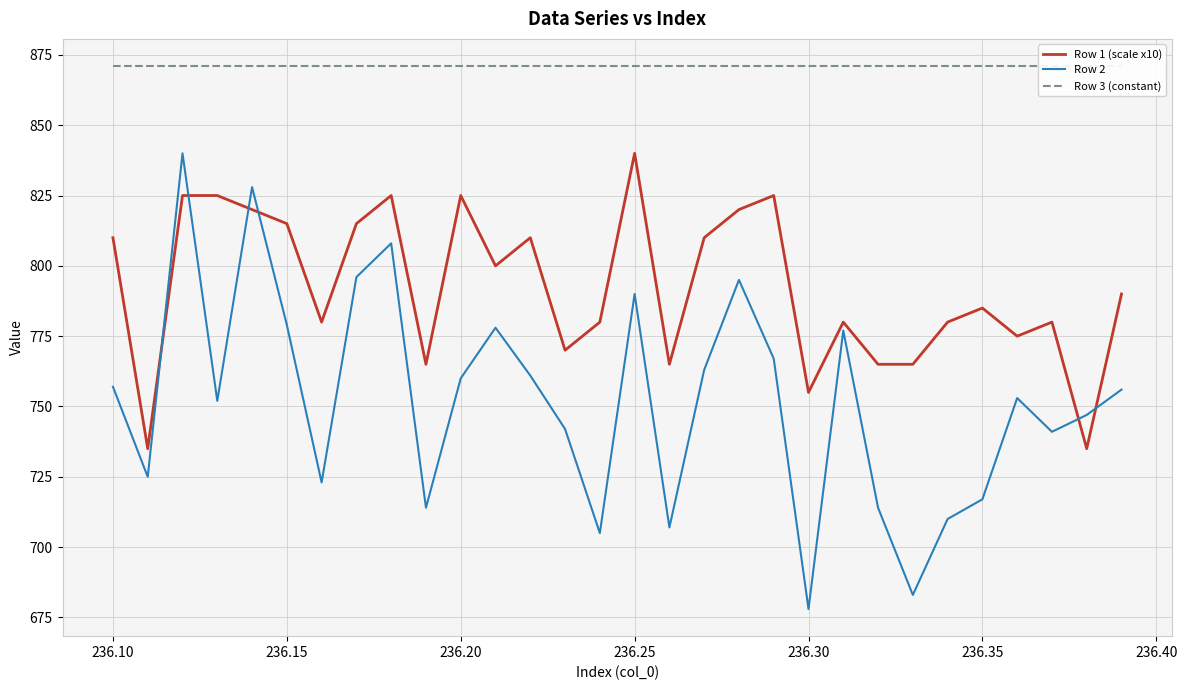

What is the lowest value of the Row 2 series?

678